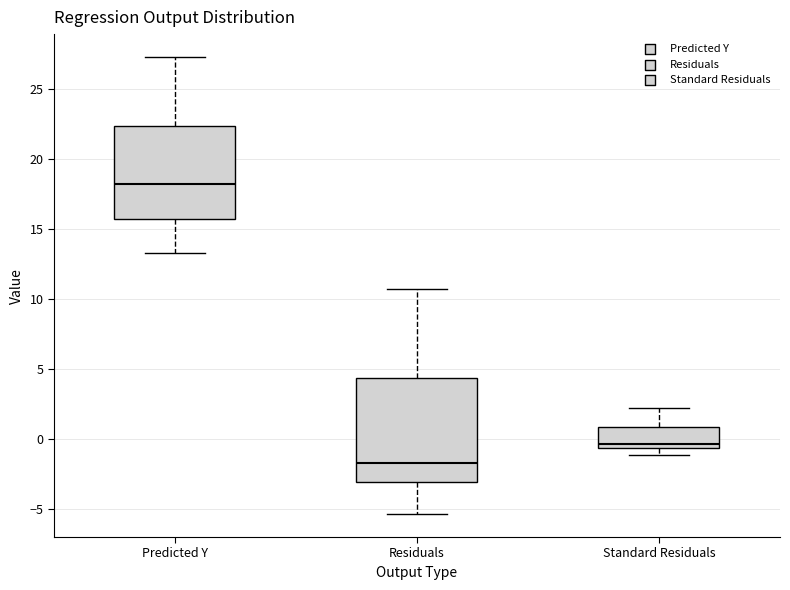

Which box has the lowest median line?

Residuals